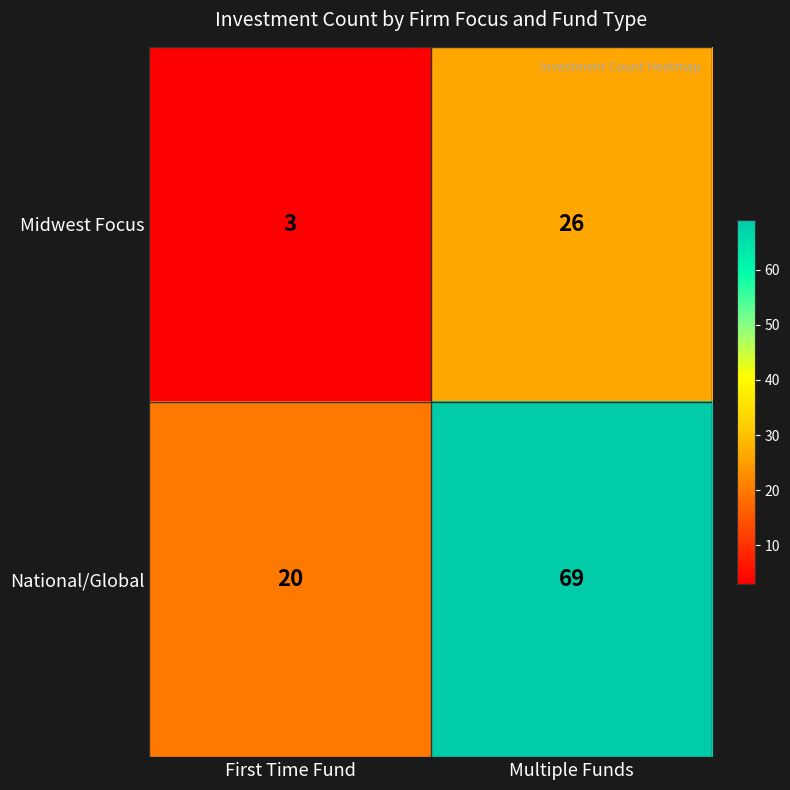

What is the maximum value shown in the chart?

69